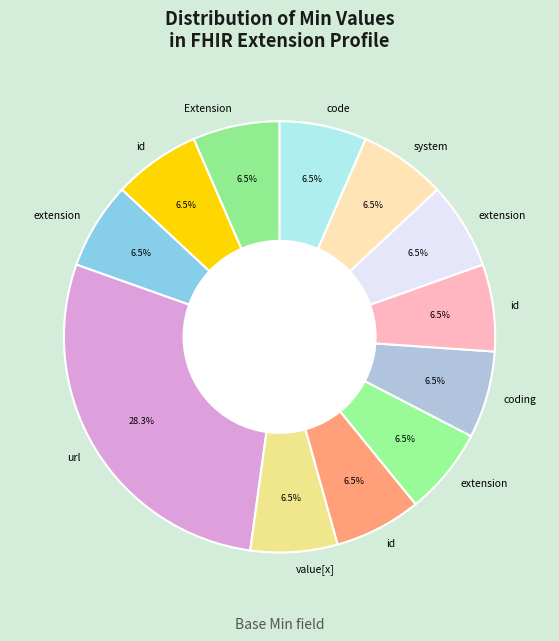

Which category has the smallest portion of the pie?

Extension